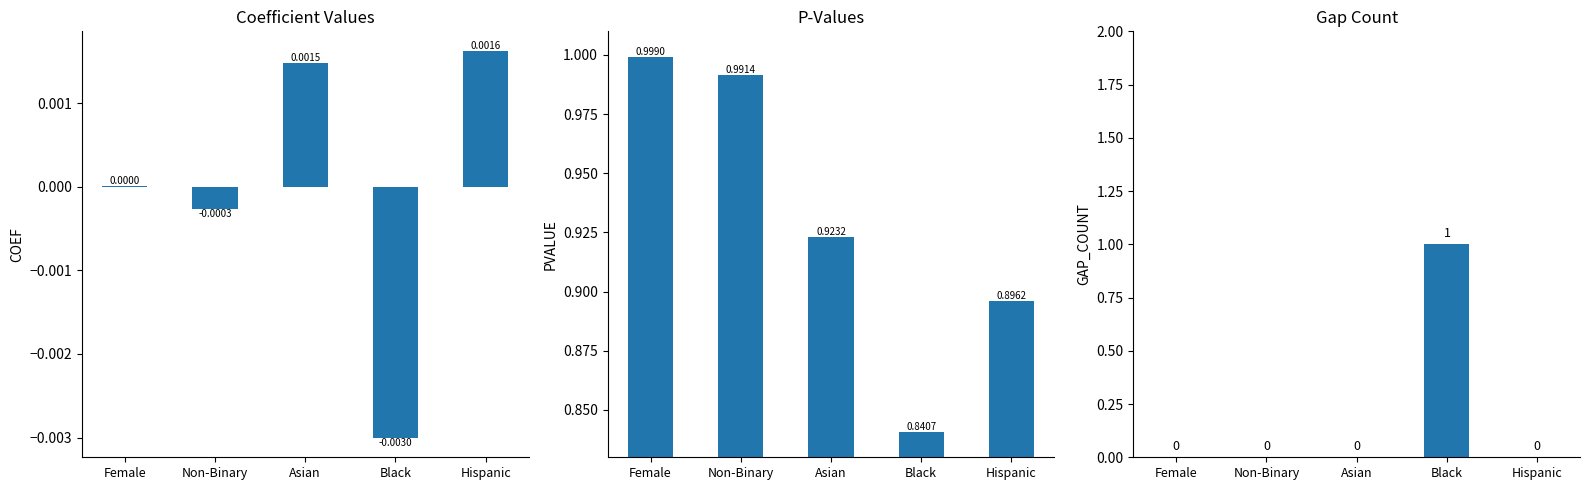

What is the label of the 1st bar from the right?

Hispanic